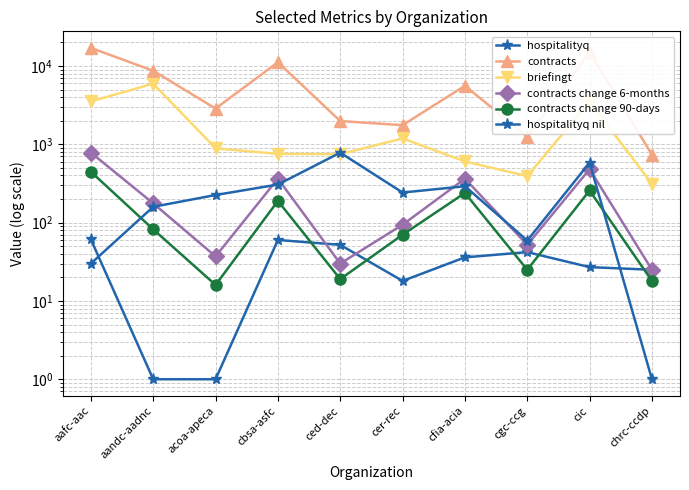

Does the chart have visible grid lines?

Yes